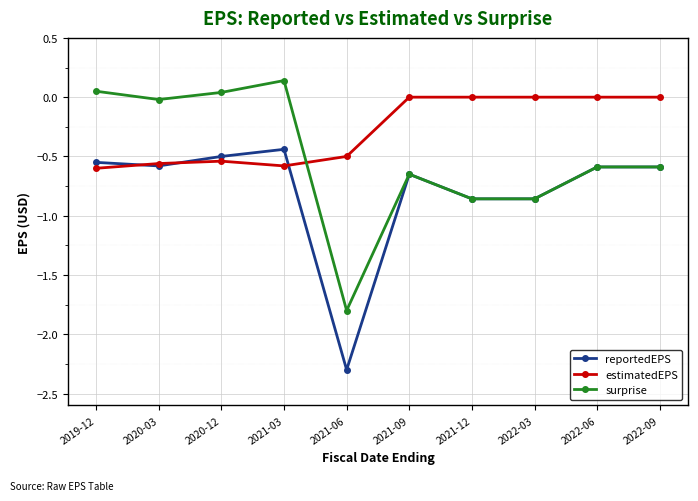

What is the spread (max minus min) of values at 2020-03?

0.6